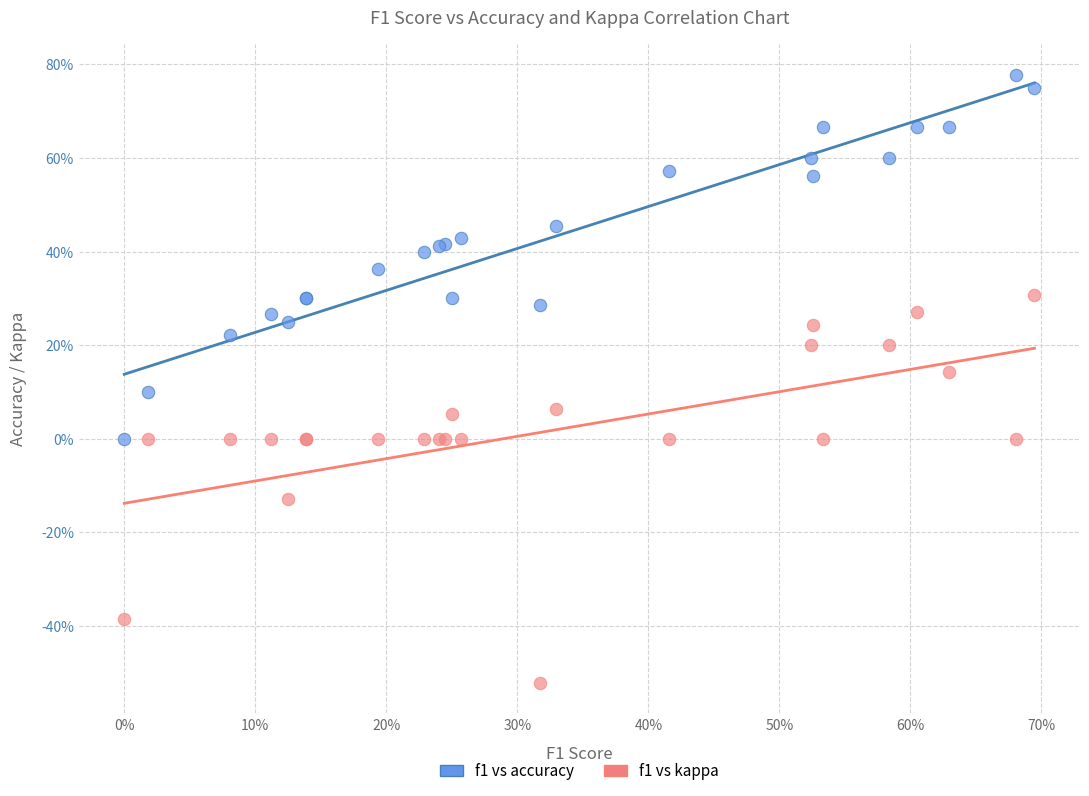

Which series reaches the minimum Y coordinate?

f1 vs kappa